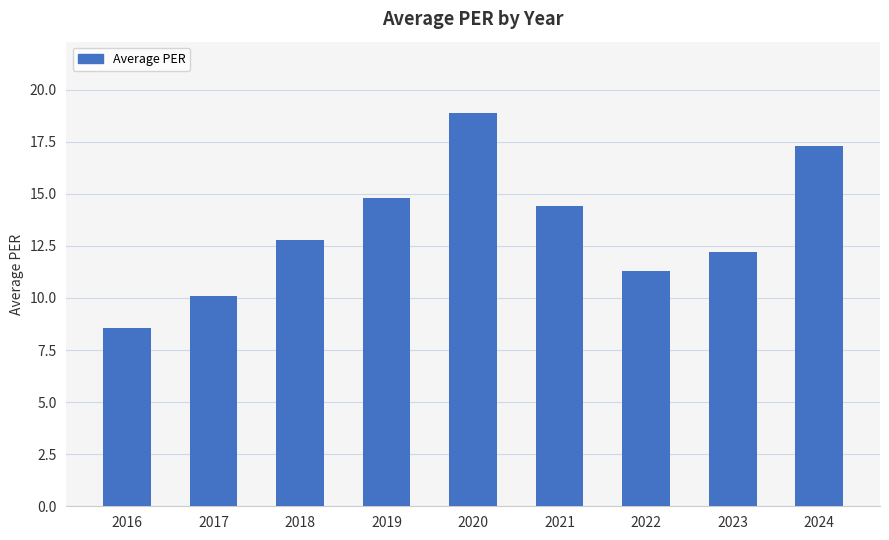

Which label corresponds to the smallest value in the chart?

2016